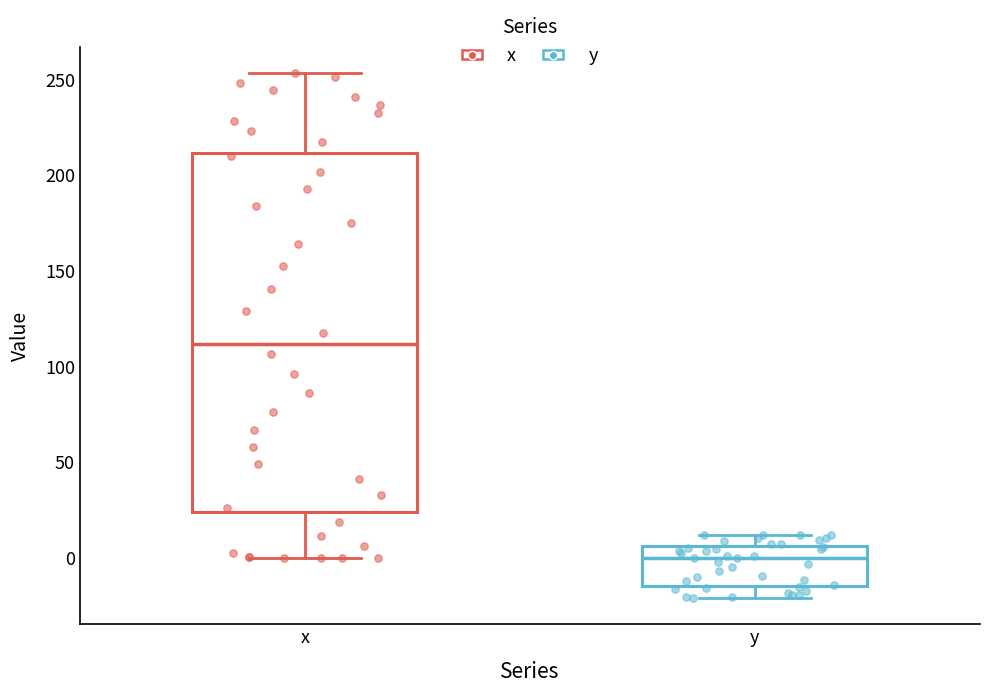

Comparing the boxes themselves (not the whiskers), which one is the tallest?

x